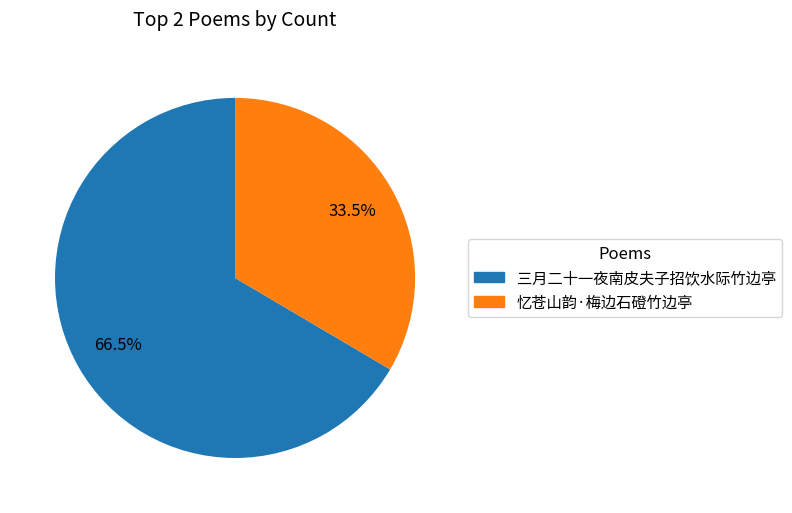

Approximately how many times larger is the value at 忆苍山韵·梅边石磴竹边亭 compared to 三月二十一夜南皮夫子招饮水际竹边亭?

0.5